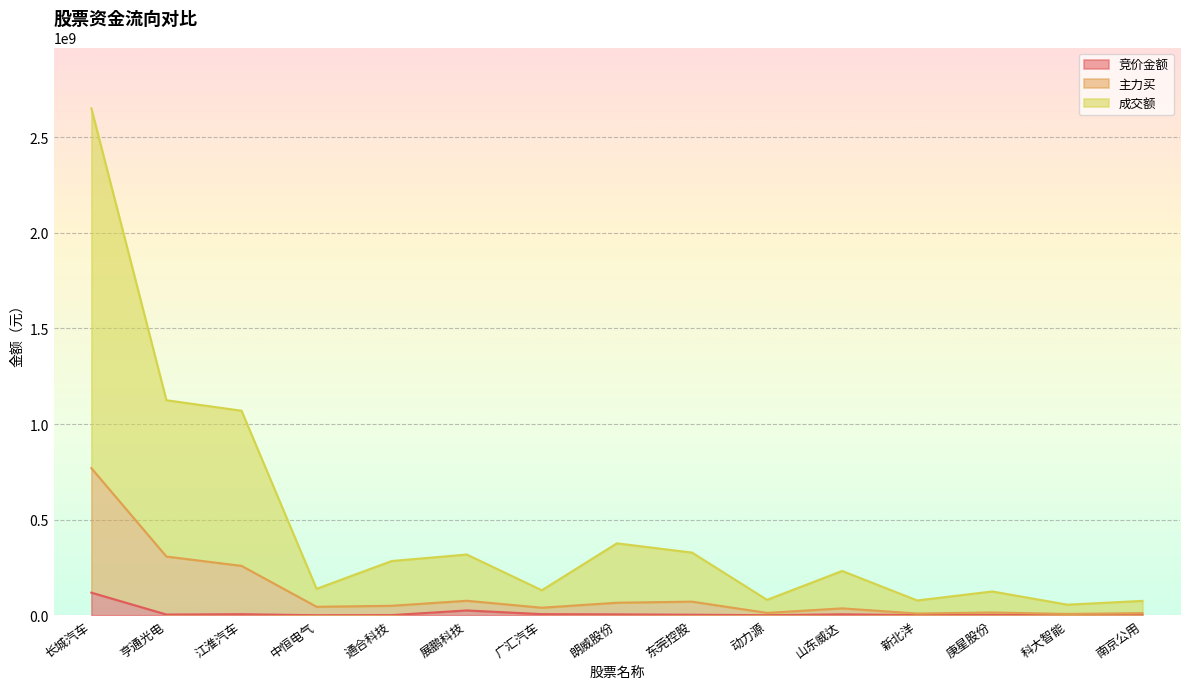

Does the chart display data point markers on the line(s)?

No